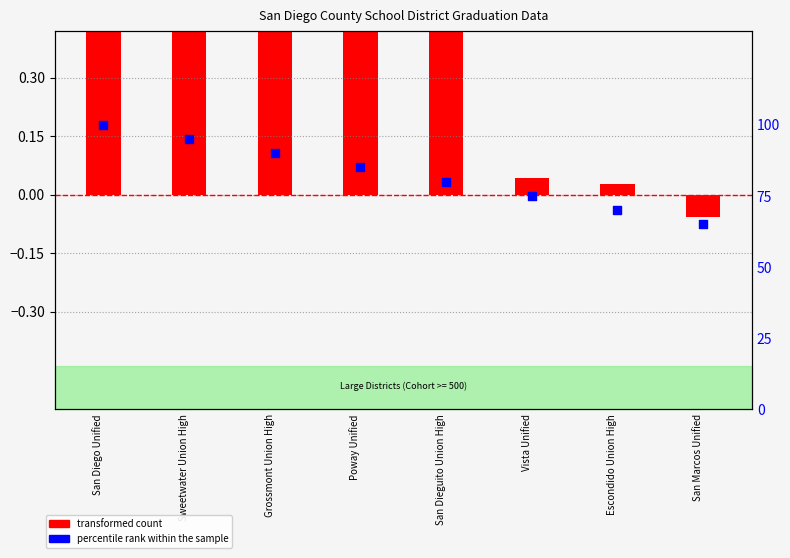

Approximately how many times larger is the value at San Diego Unified compared to Grossmont Union High?

1.1